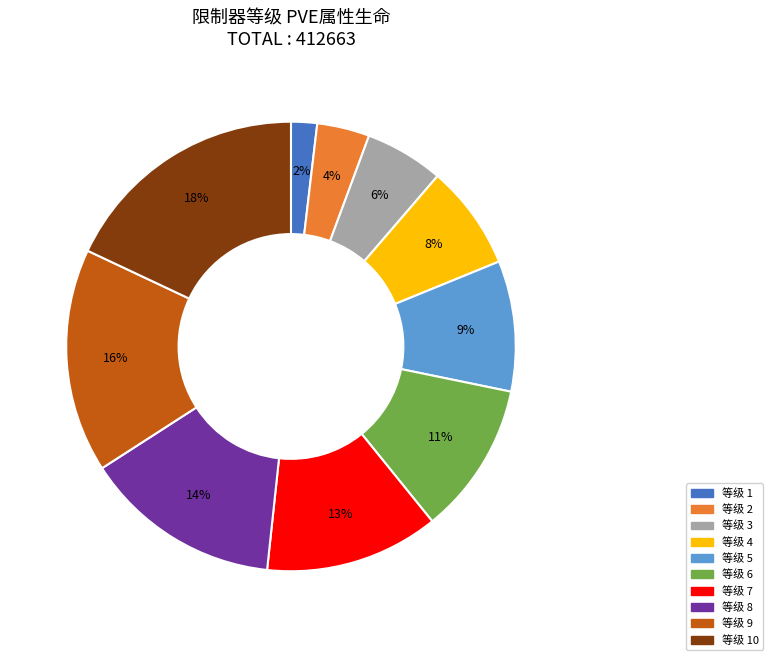

Is there any slice that represents more than half of the pie?

No